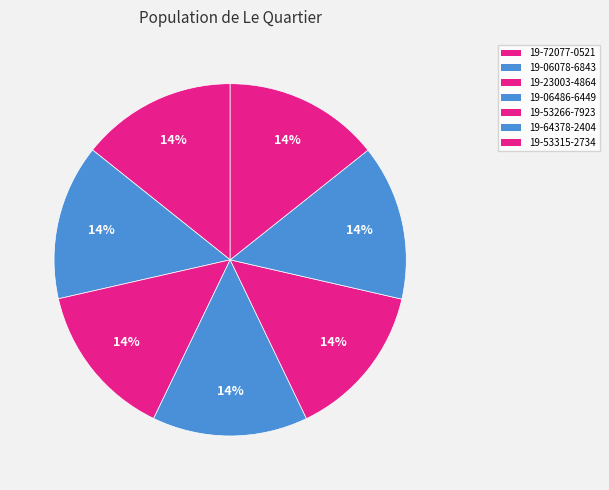

How many slices are in this pie chart?

7